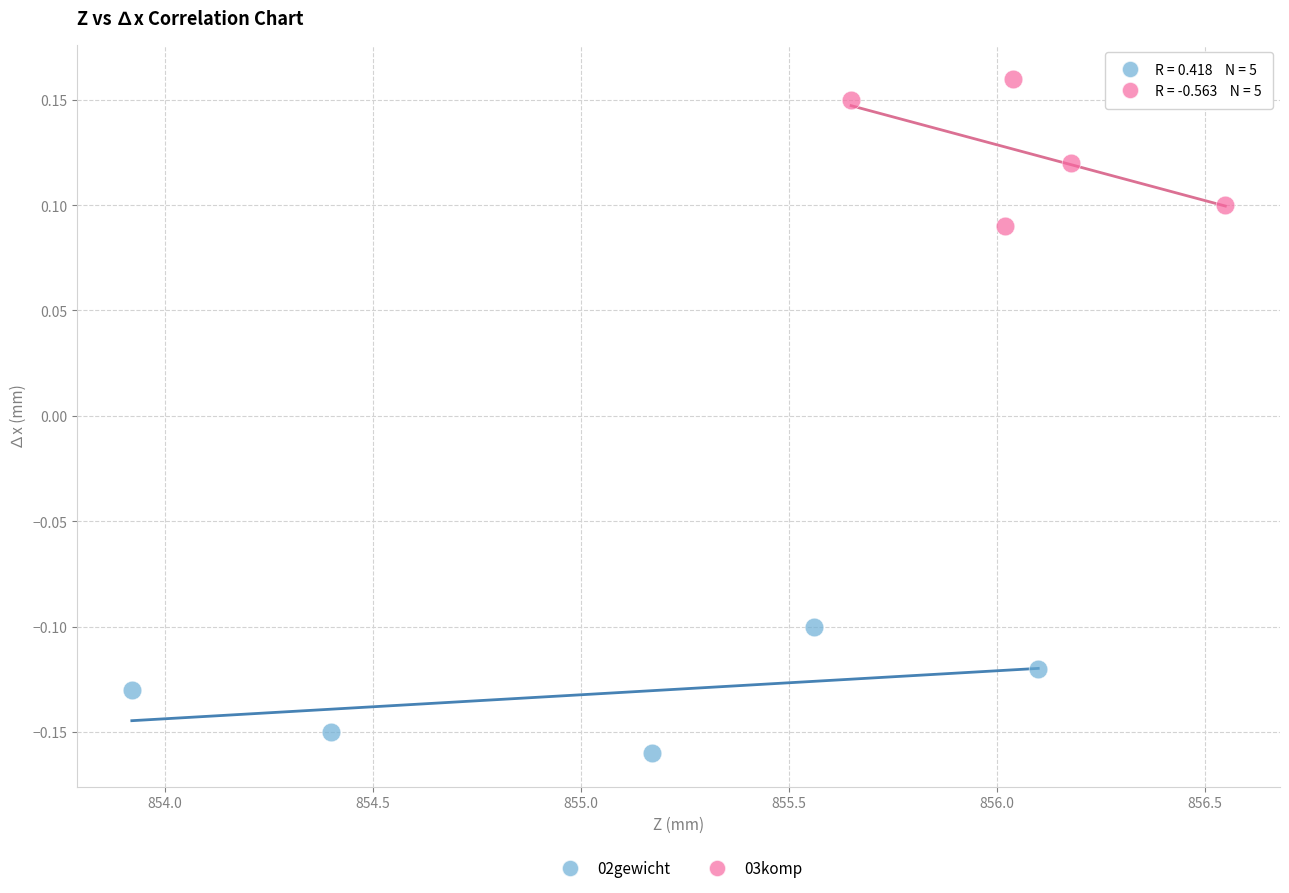

Which series contains the highest Y value?

03komp